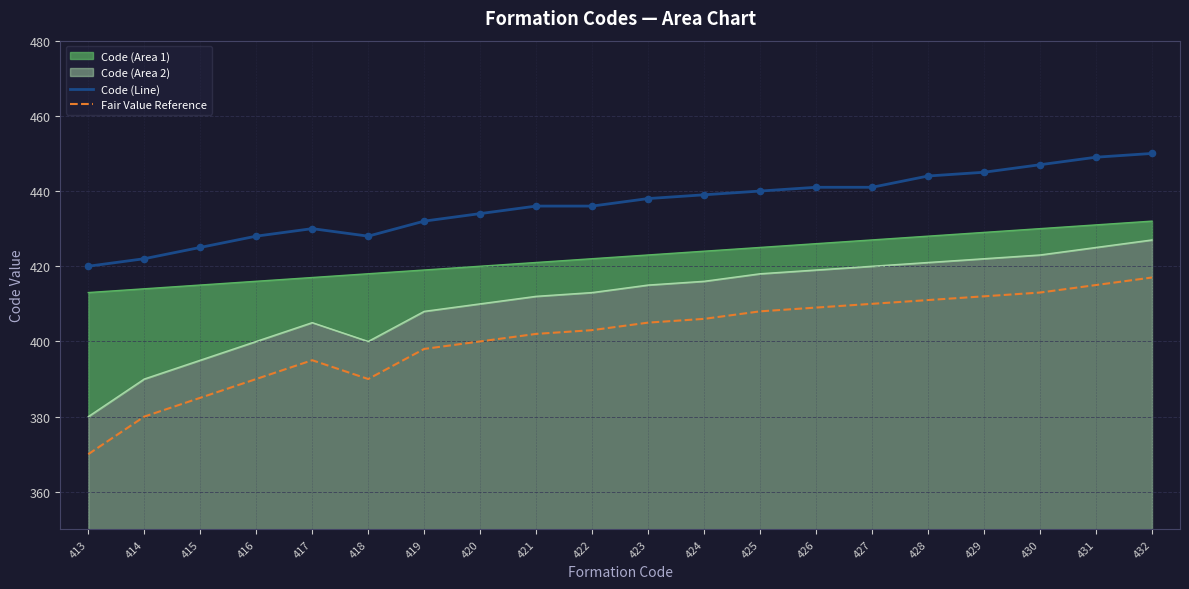

Which series reaches the maximum Y coordinate?

Code (Line)